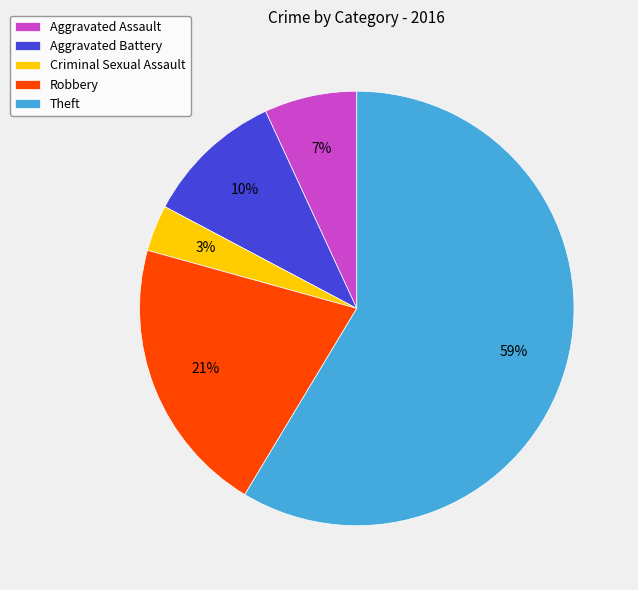

Do Aggravated Assault and Criminal Sexual Assault together represent more than half of the pie?

No